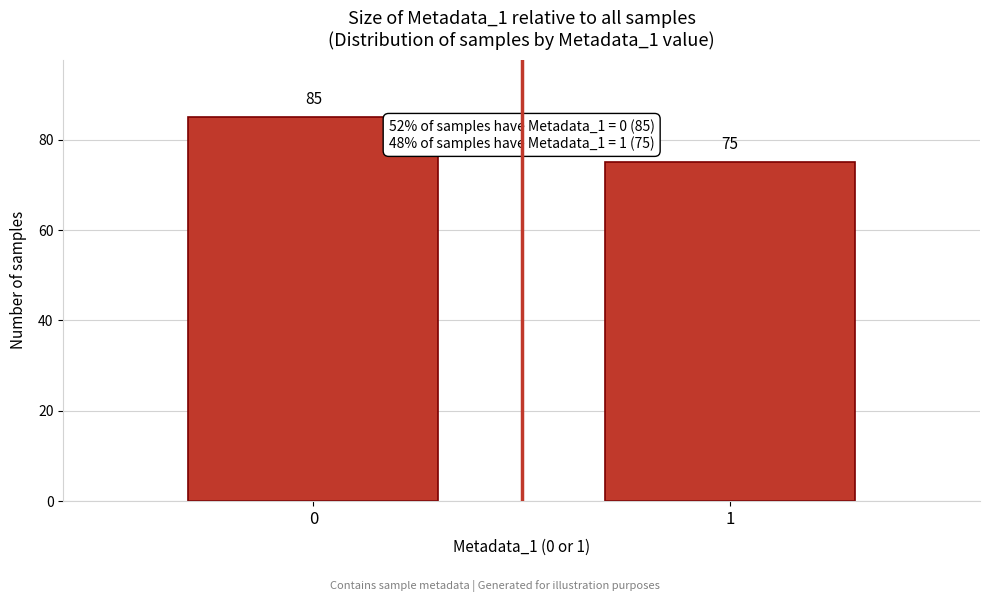

Reading right to left, transcribe all the data shown in this chart.

1=75	0=85